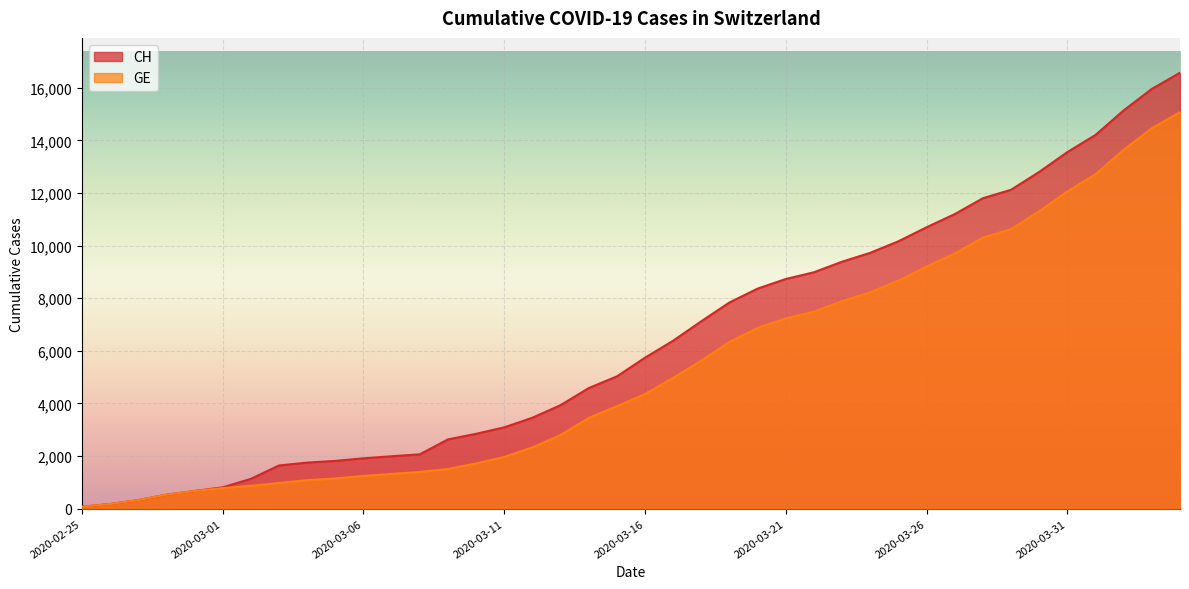

Which series has the largest total across all categories?

CH